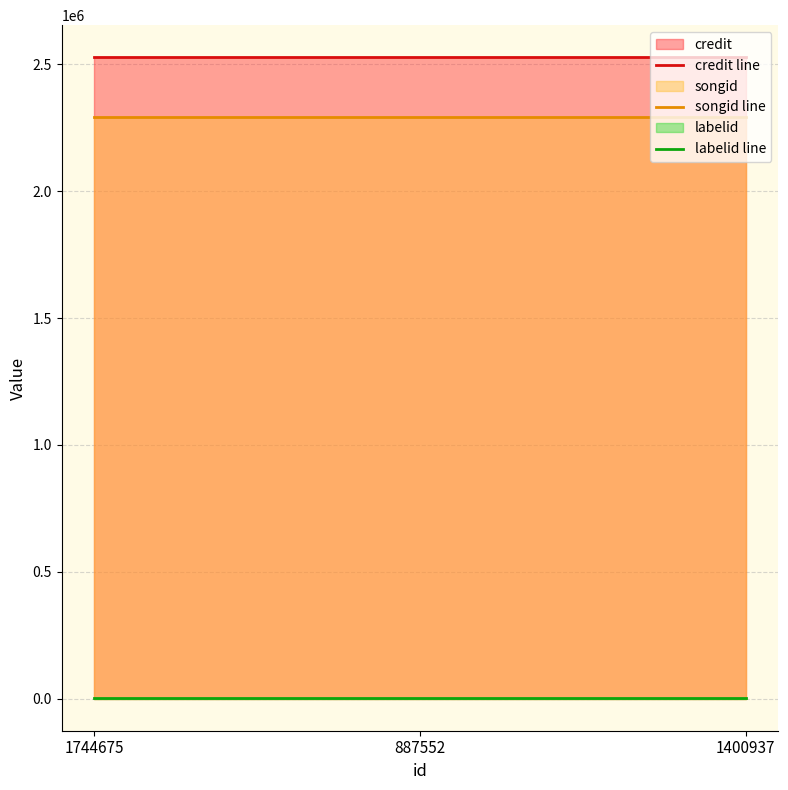

List the labels in order of songid line value, smallest first.

1744675, 887552, 1400937